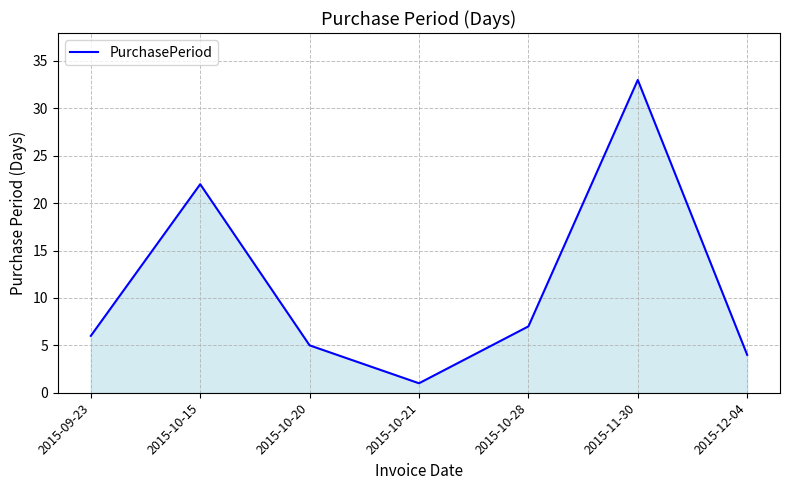

True or false: the data has more than 1 interior local peaks.

True